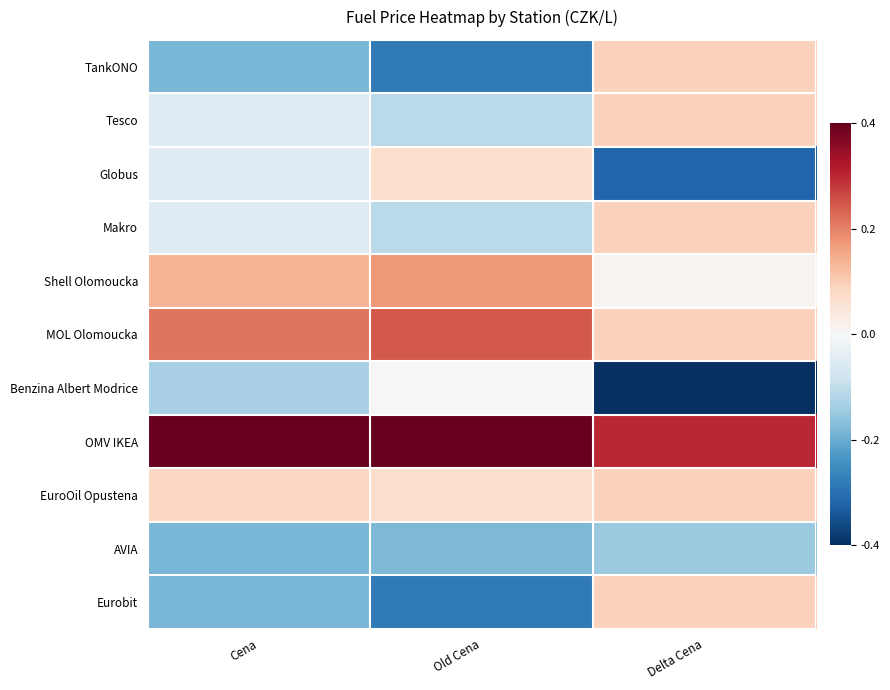

How many data points does each series have?

3